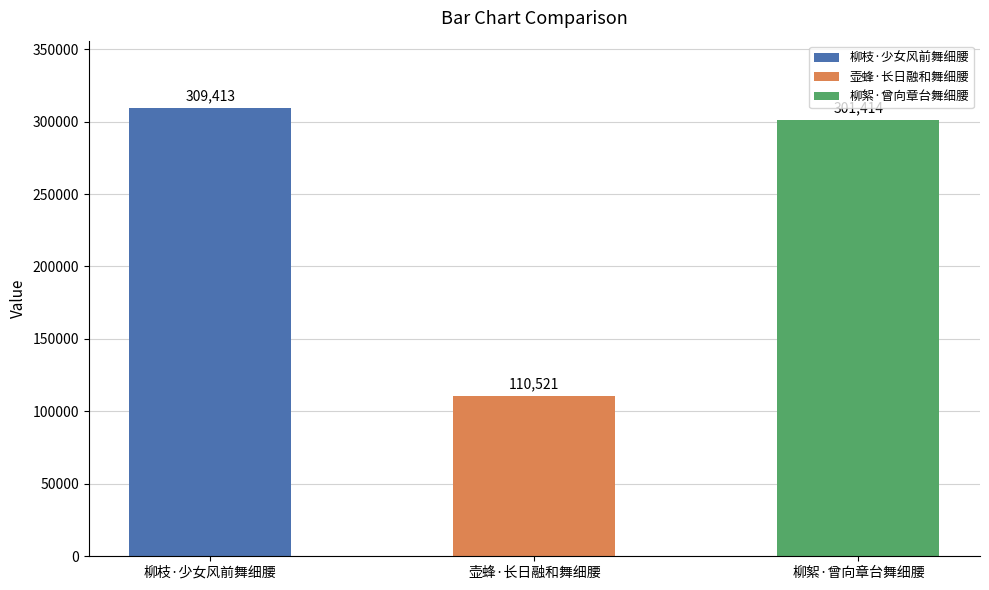

List the labels in order of value, largest first.

柳枝·少女风前舞细腰, 柳絮·曾向章台舞细腰, 壶蜂·长日融和舞细腰